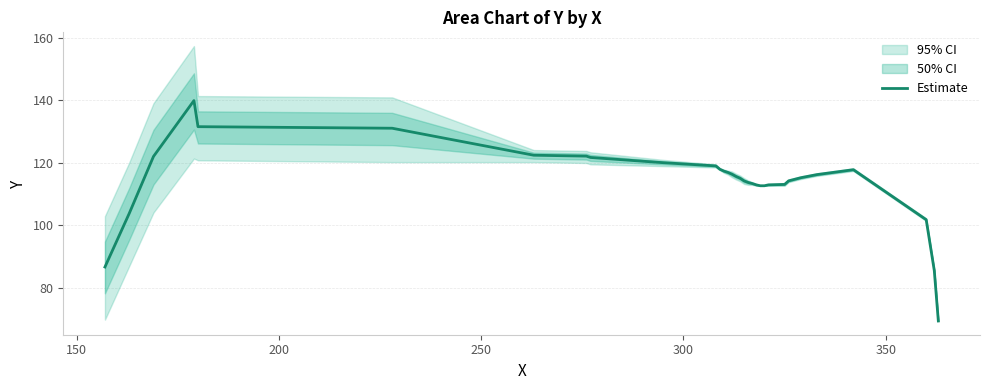

What is the highest value of the Estimate series?

139.8